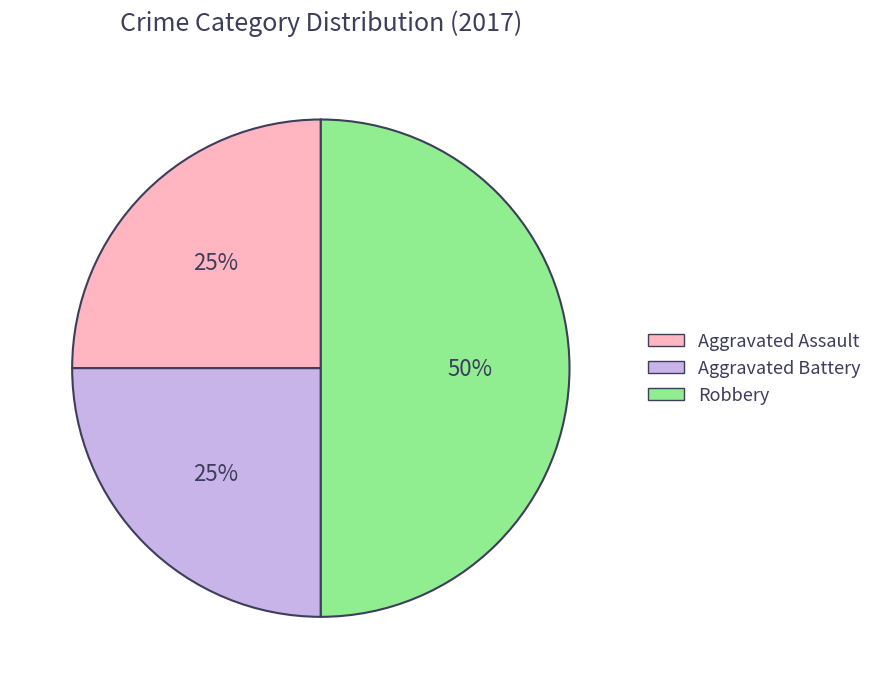

What percentage is the Robbery slice, to the nearest percent?

50%